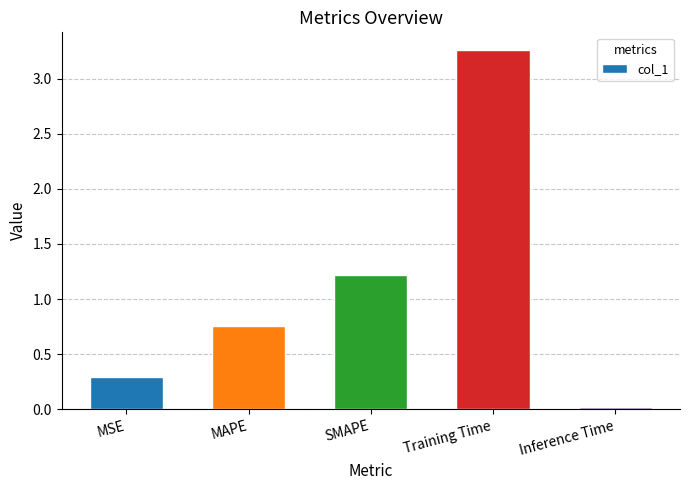

What position from the left is SMAPE?

3